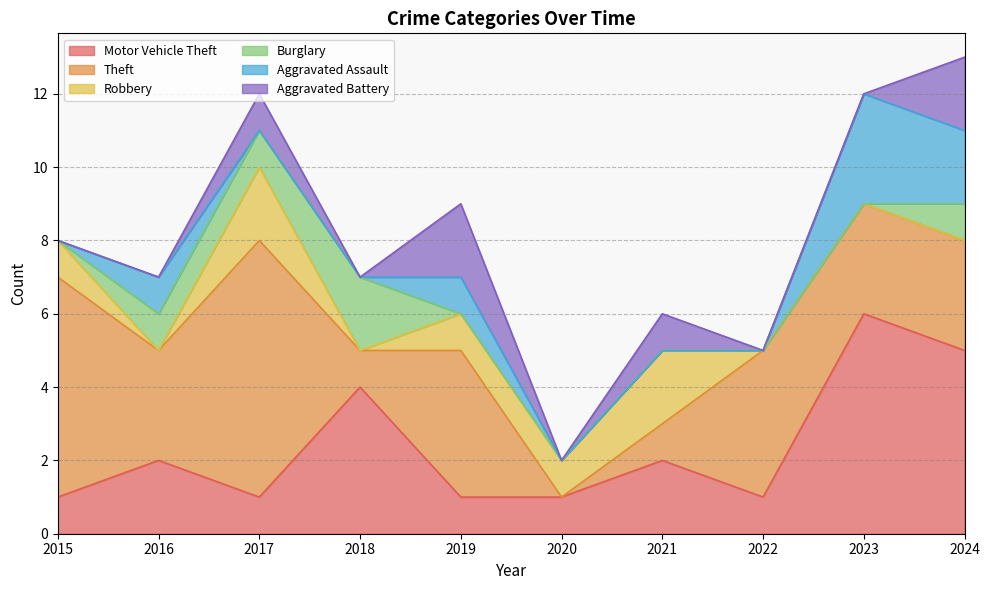

The Aggravated Battery series shows 1 at 2019. True or false?

False